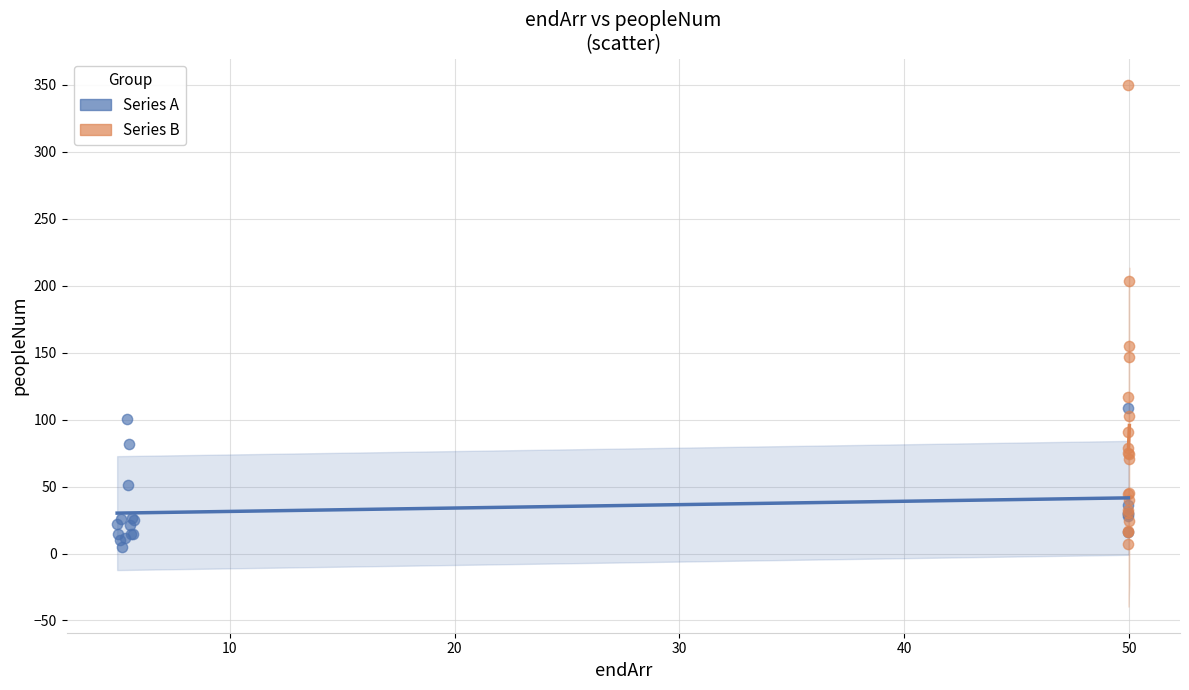

What are all the series names shown in the legend?

Series A, Series B